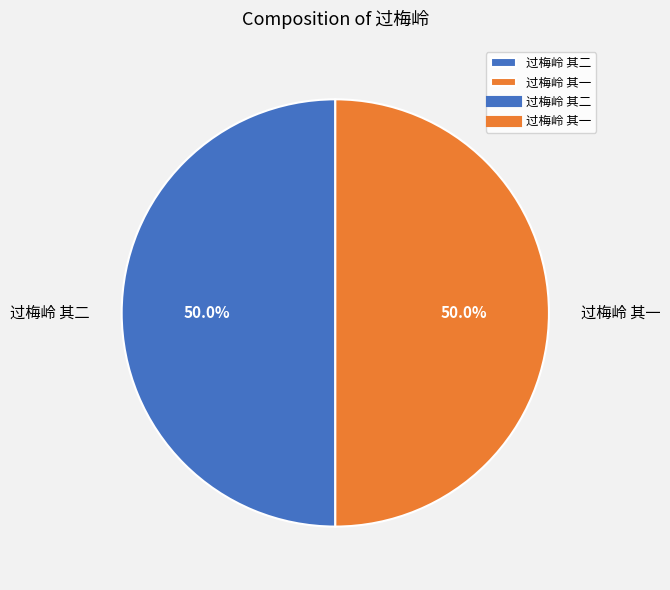

Combined, do 过梅岭 其一 and 过梅岭 其二 account for over 50%?

Yes